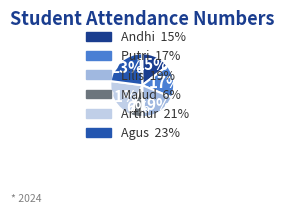

What percentage is the Andhi slice, to the nearest percent?

15%